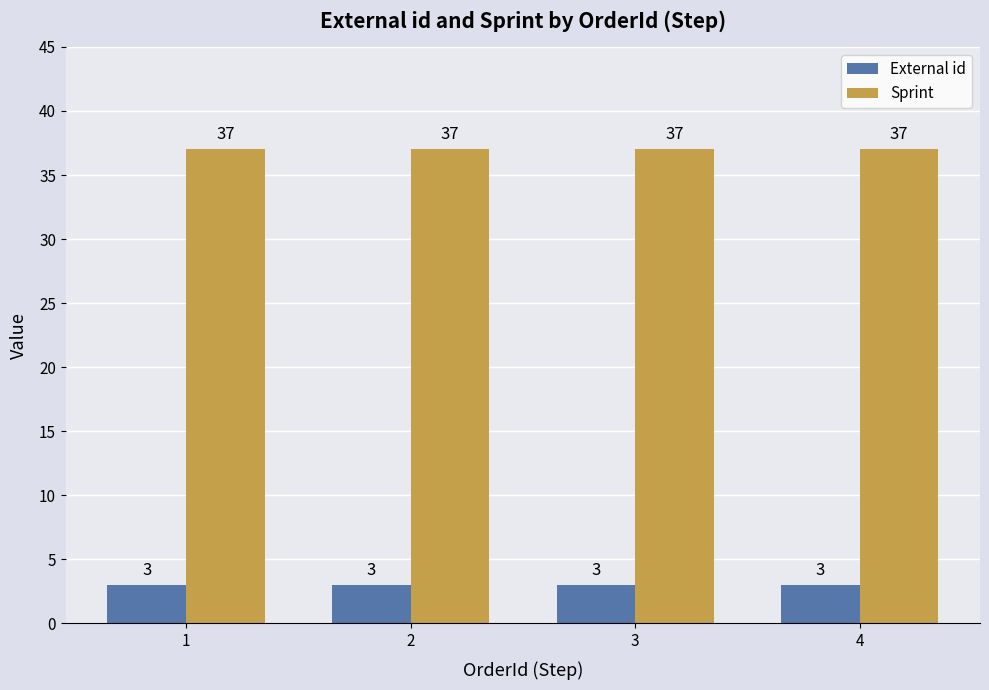

How many bars are there in each group?

2